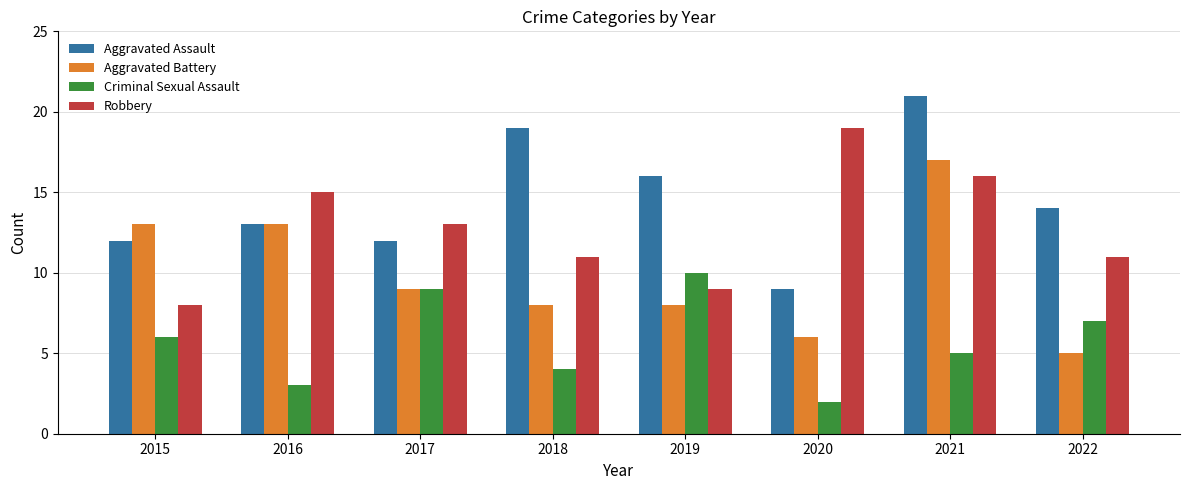

The Aggravated Assault series shows 14 at 2022. True or false?

True